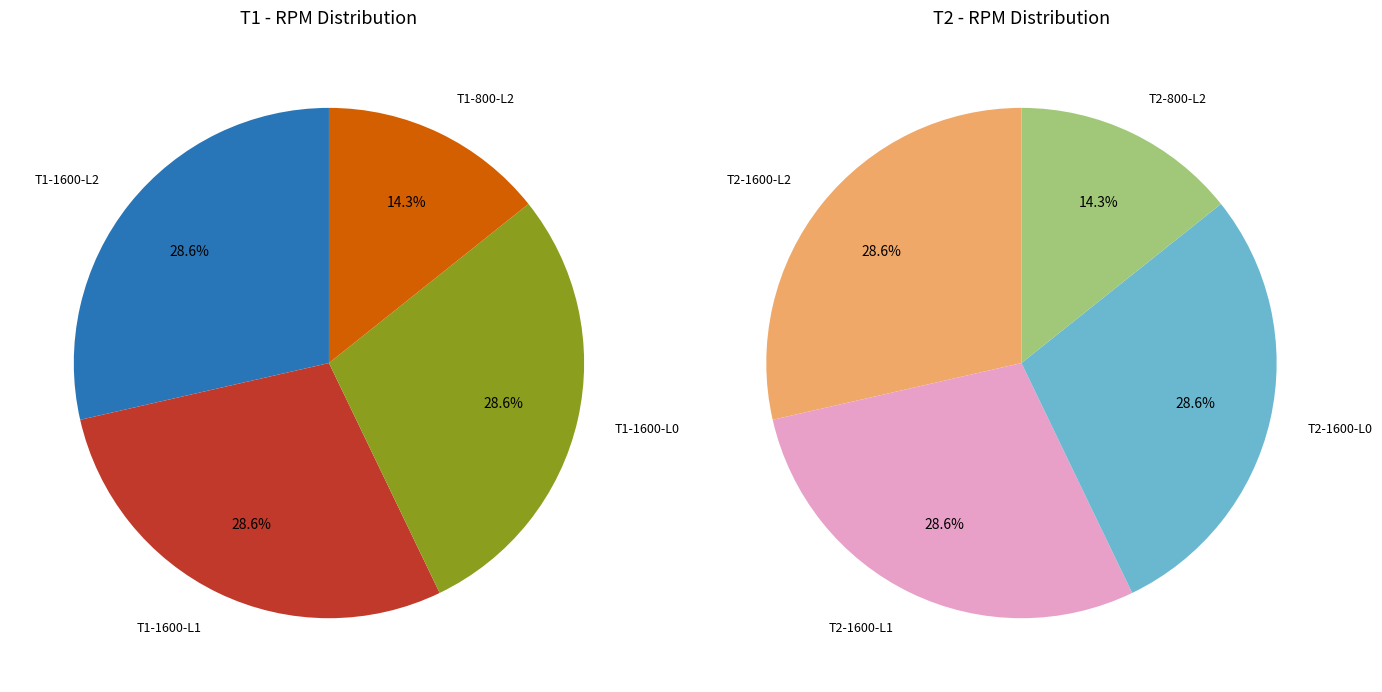

Does 4 represent more than half of the total?

No